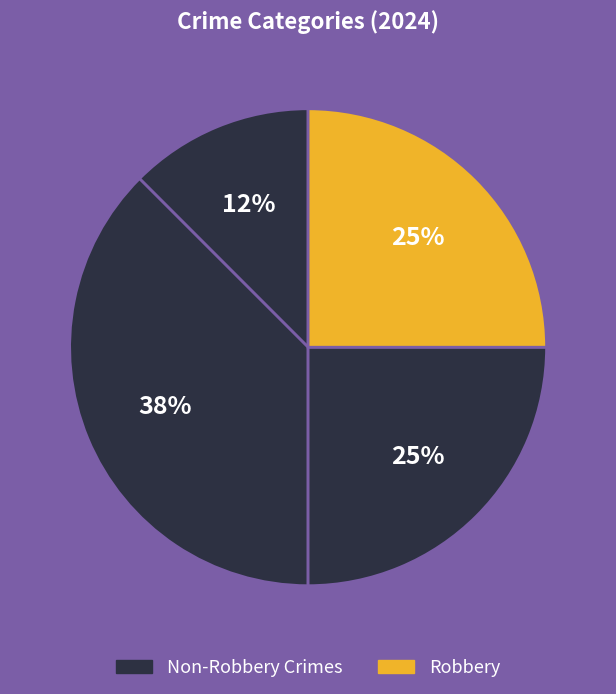

How many slices are in this pie chart?

4